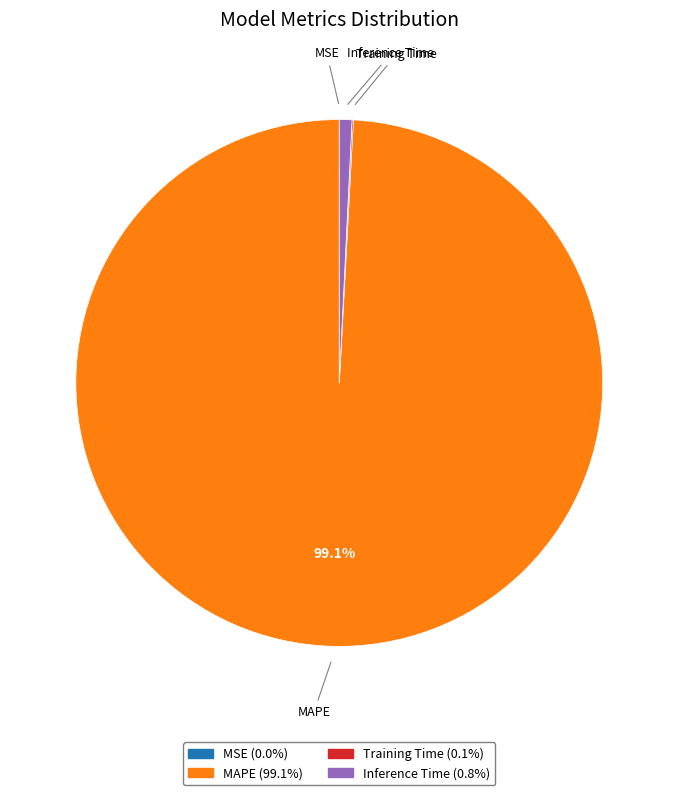

Is there any slice that represents more than half of the pie?

Yes